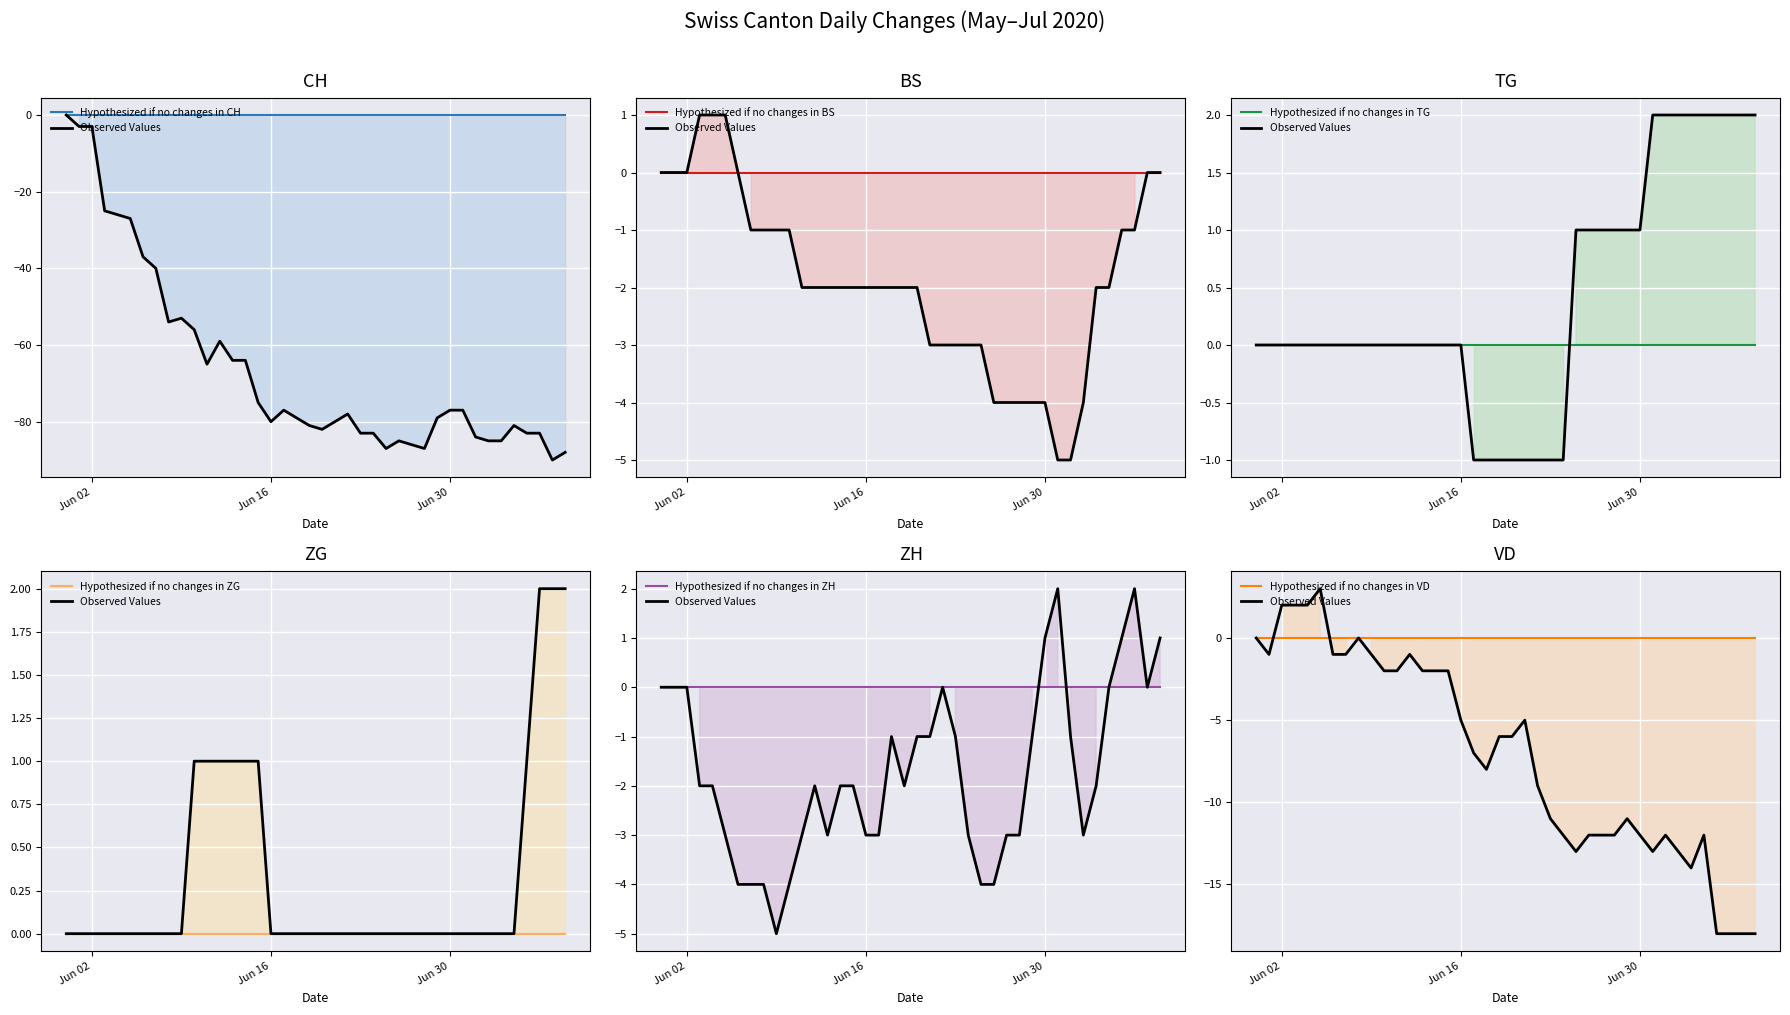

Between 2020-06-26 and 2020-07-05, which series saw the biggest shift?

CH